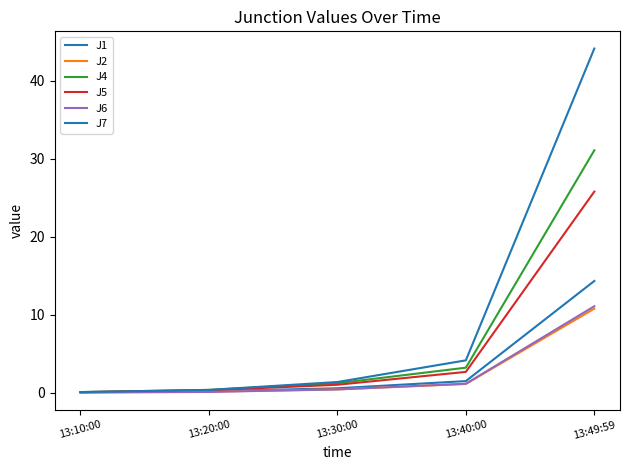

What is the label of the 1st point from the right?

13:49:59